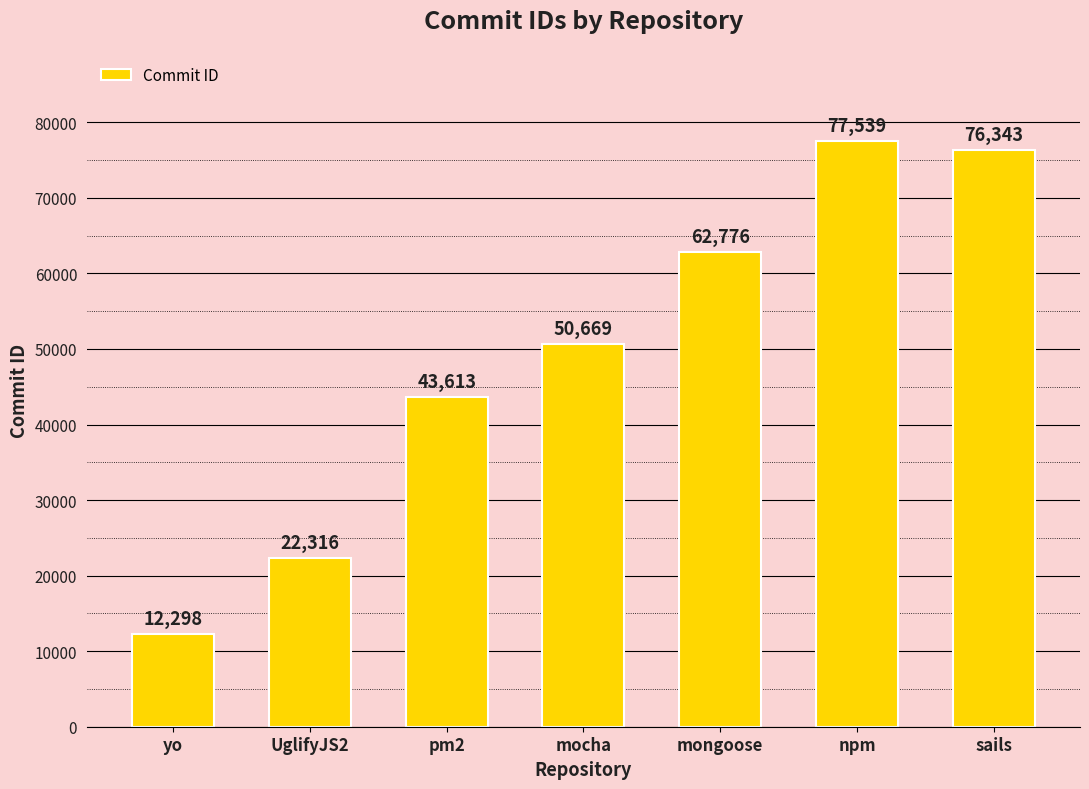

True or false: the data shows 12298 at yo.

True